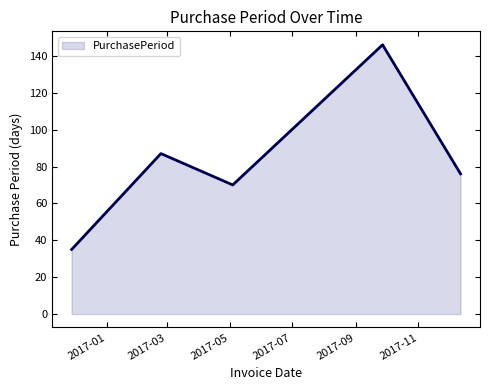

What is the minimum value shown in the chart?

35